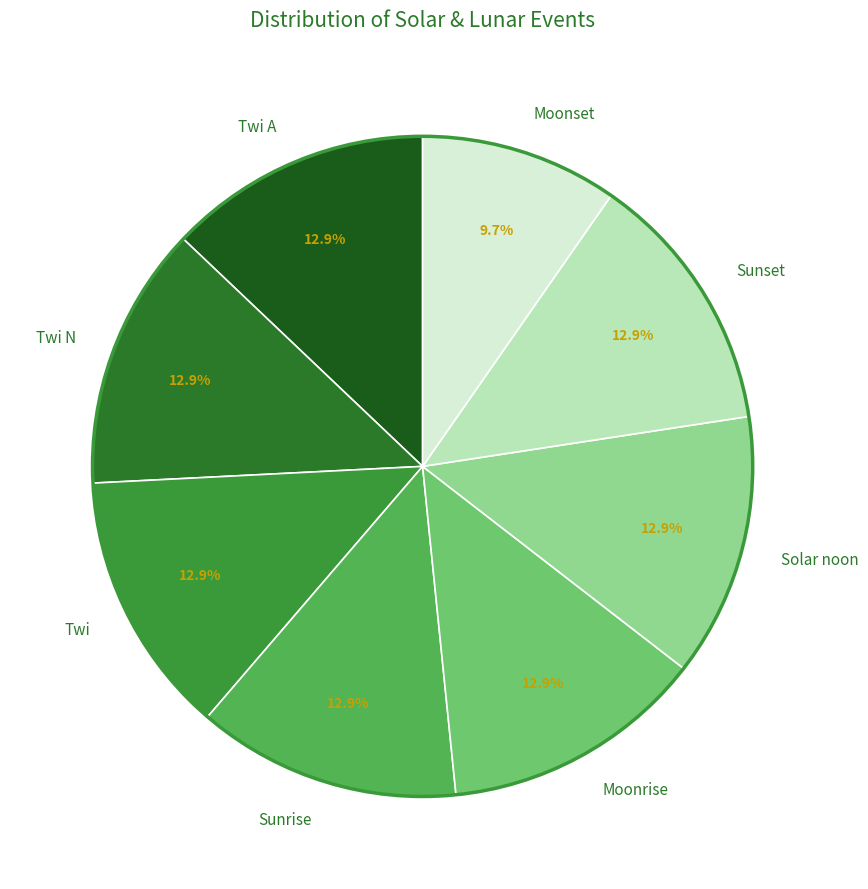

Does any single category account for the majority?

No